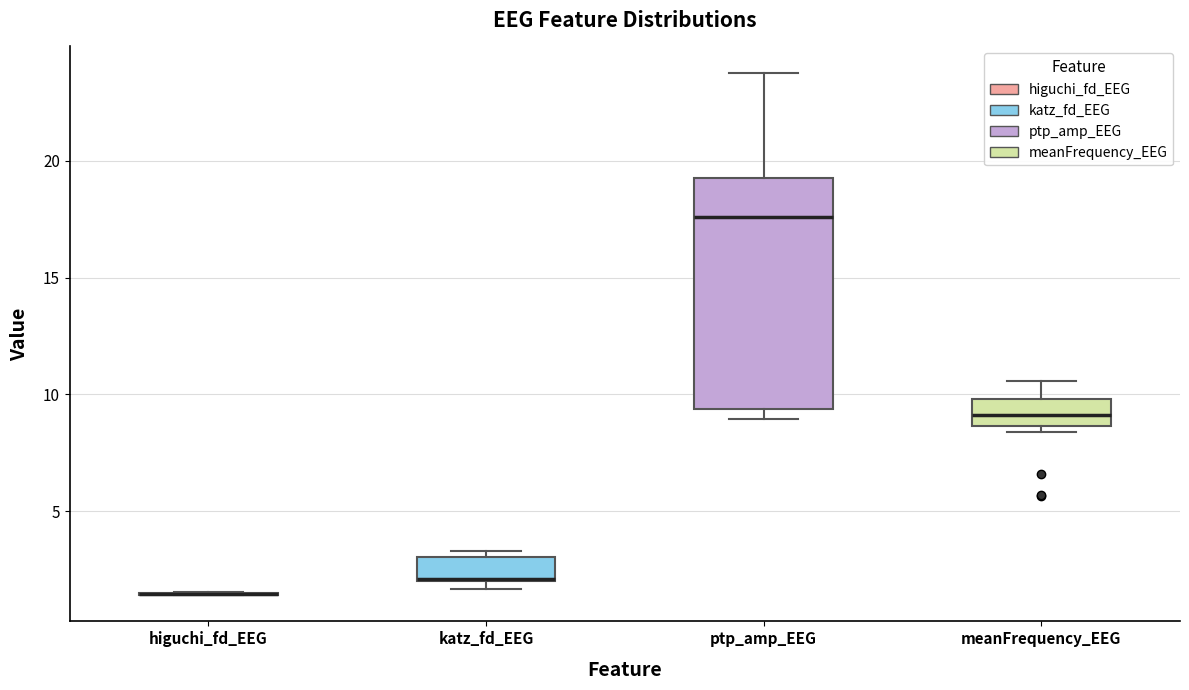

Reading left to right, read every box against the y-axis: the position of its median line, the range the box covers, and the ends of its whiskers. The values are not printed on the chart, so give them approximately, as read against the axis.

higuchi_fd_EEG: box collapsed to a line at 1.5, whiskers 1.5 to 1.5
katz_fd_EEG: median 2.0, box 2.0 to 3.0, whiskers 1.5 to 3.5
ptp_amp_EEG: median 17.5, box 9.5 to 19.5, whiskers 9.0 to 24.0
meanFrequency_EEG: median 9.0, box 8.5 to 10.0, whiskers 8.5 (just below the box's lower edge) to 10.5